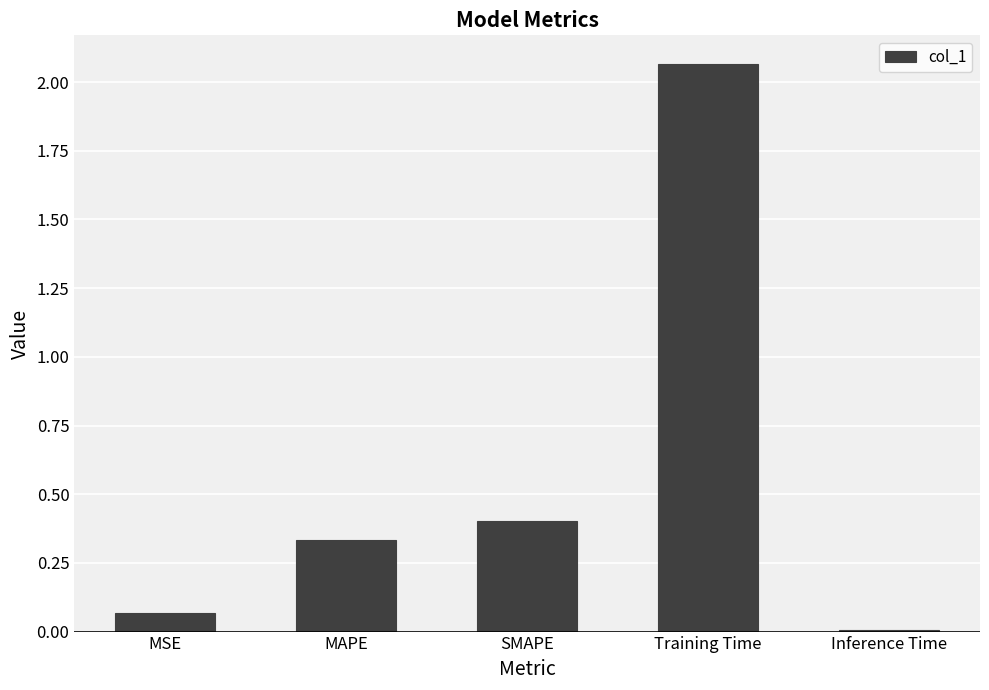

Which label corresponds to the smallest value in the chart?

Inference Time